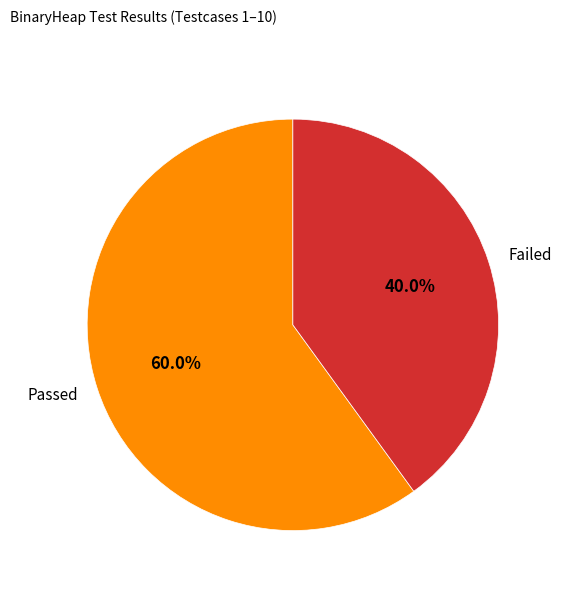

To the nearest percent, what is the difference between the Passed and Failed slice percentages?

20%